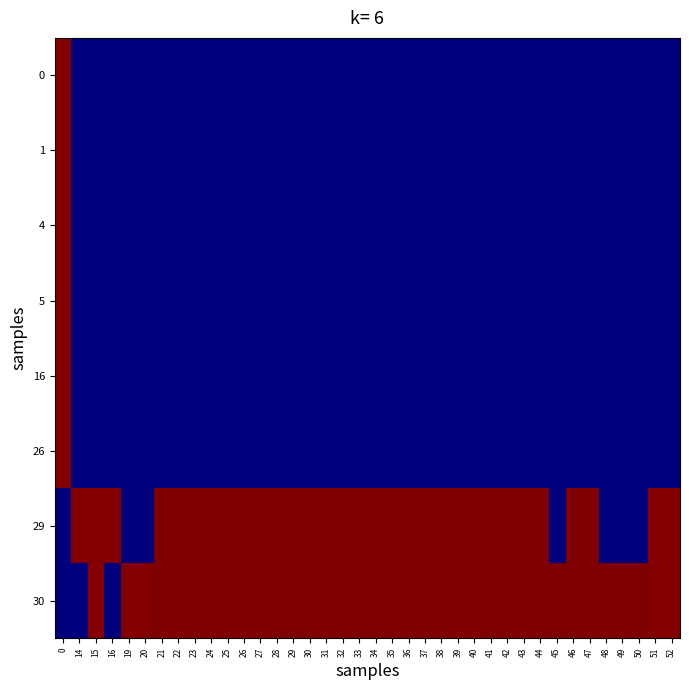

Reading right to left, extract all data points from this chart.

0: 52=0.0	51=0.0	50=0.0	49=0.0	48=0.0	47=0.0	46=0.0	45=0.0	44=0.0	43=0.0	42=0.0	41=0.0	40=0.0	39=0.0	38=0.0	37=0.0	36=0.0	35=0.0	34=0.0	33=0.0	32=0.0	31=0.0	30=0.0	29=0.0	28=0.0	27=0.0	26=0.0	25=0.0	24=0.0	23=0.0	22=0.0	21=0.0	20=0.0	19=0.0	16=0.0	15=0.0	14=0.0	0=1.0
1: 52=0.0	51=0.0	50=0.0	49=0.0	48=0.0	47=0.0	46=0.0	45=0.0	44=0.0	43=0.0	42=0.0	41=0.0	40=0.0	39=0.0	38=0.0	37=0.0	36=0.0	35=0.0	34=0.0	33=0.0	32=0.0	31=0.0	30=0.0	29=0.0	28=0.0	27=0.0	26=0.0	25=0.0	24=0.0	23=0.0	22=0.0	21=0.0	20=0.0	19=0.0	16=0.0	15=0.0	14=0.0	0=1.0
4: 52=0.0	51=0.0	50=0.0	49=0.0	48=0.0	47=0.0	46=0.0	45=0.0	44=0.0	43=0.0	42=0.0	41=0.0	40=0.0	39=0.0	38=0.0	37=0.0	36=0.0	35=0.0	34=0.0	33=0.0	32=0.0	31=0.0	30=0.0	29=0.0	28=0.0	27=0.0	26=0.0	25=0.0	24=0.0	23=0.0	22=0.0	21=0.0	20=0.0	19=0.0	16=0.0	15=0.0	14=0.0	0=1.0
5: 52=0.0	51=0.0	50=0.0	49=0.0	48=0.0	47=0.0	46=0.0	45=0.0	44=0.0	43=0.0	42=0.0	41=0.0	40=0.0	39=0.0	38=0.0	37=0.0	36=0.0	35=0.0	34=0.0	33=0.0	32=0.0	31=0.0	30=0.0	29=0.0	28=0.0	27=0.0	26=0.0	25=0.0	24=0.0	23=0.0	22=0.0	21=0.0	20=0.0	19=0.0	16=0.0	15=0.0	14=0.0	0=1.0
16: 52=0.0	51=0.0	50=0.0	49=0.0	48=0.0	47=0.0	46=0.0	45=0.0	44=0.0	43=0.0	42=0.0	41=0.0	40=0.0	39=0.0	38=0.0	37=0.0	36=0.0	35=0.0	34=0.0	33=0.0	32=0.0	31=0.0	30=0.0	29=0.0	28=0.0	27=0.0	26=0.0	25=0.0	24=0.0	23=0.0	22=0.0	21=0.0	20=0.0	19=0.0	16=0.0	15=0.0	14=0.0	0=1.0
26: 52=0.0	51=0.0	50=0.0	49=0.0	48=0.0	47=0.0	46=0.0	45=0.0	44=0.0	43=0.0	42=0.0	41=0.0	40=0.0	39=0.0	38=0.0	37=0.0	36=0.0	35=0.0	34=0.0	33=0.0	32=0.0	31=0.0	30=0.0	29=0.0	28=0.0	27=0.0	26=0.0	25=0.0	24=0.0	23=0.0	22=0.0	21=0.0	20=0.0	19=0.0	16=0.0	15=0.0	14=0.0	0=1.0
29: 52=1.0	51=1.0	50=0.0	49=0.0	48=0.0	47=1.0	46=1.0	45=0.0	44=1.0	43=1.0	42=1.0	41=1.0	40=1.0	39=1.0	38=1.0	37=1.0	36=1.0	35=1.0	34=1.0	33=1.0	32=1.0	31=1.0	30=1.0	29=1.0	28=1.0	27=1.0	26=1.0	25=1.0	24=1.0	23=1.0	22=1.0	21=1.0	20=0.0	19=0.0	16=1.0	15=1.0	14=1.0	0=0.0
30: 52=1.0	51=1.0	50=1.0	49=1.0	48=1.0	47=1.0	46=1.0	45=1.0	44=1.0	43=1.0	42=1.0	41=1.0	40=1.0	39=1.0	38=1.0	37=1.0	36=1.0	35=1.0	34=1.0	33=1.0	32=1.0	31=1.0	30=1.0	29=1.0	28=1.0	27=1.0	26=1.0	25=1.0	24=1.0	23=1.0	22=1.0	21=1.0	20=1.0	19=1.0	16=0.0	15=1.0	14=0.0	0=0.0